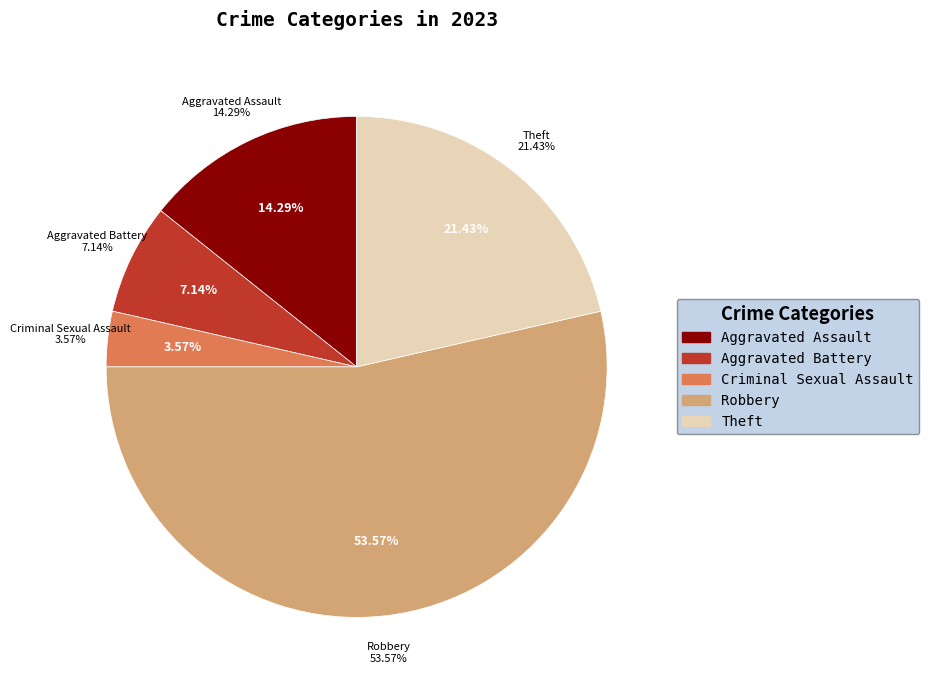

How many segments does this pie chart have?

5